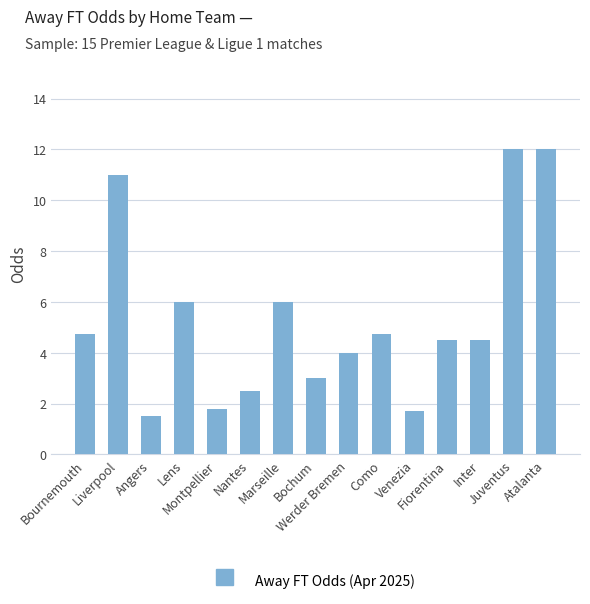

What is the average value?

5.3